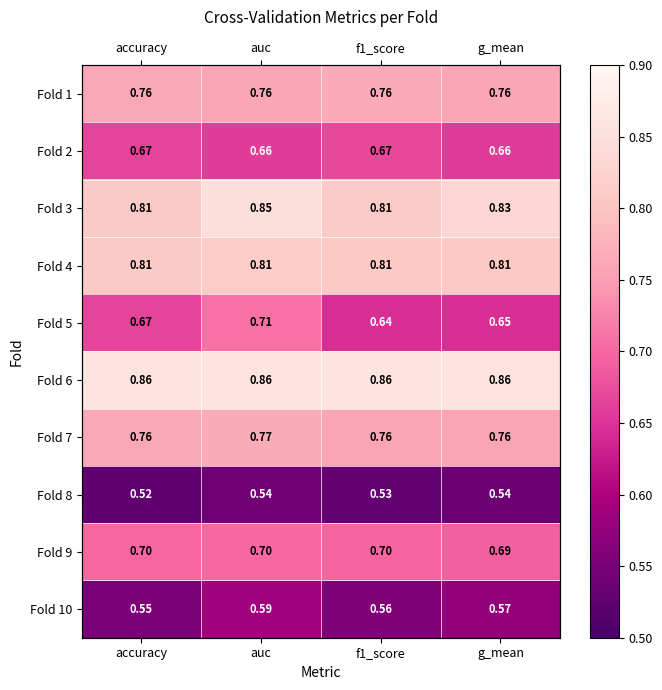

At how many categories does at least one series exceed 0?

4